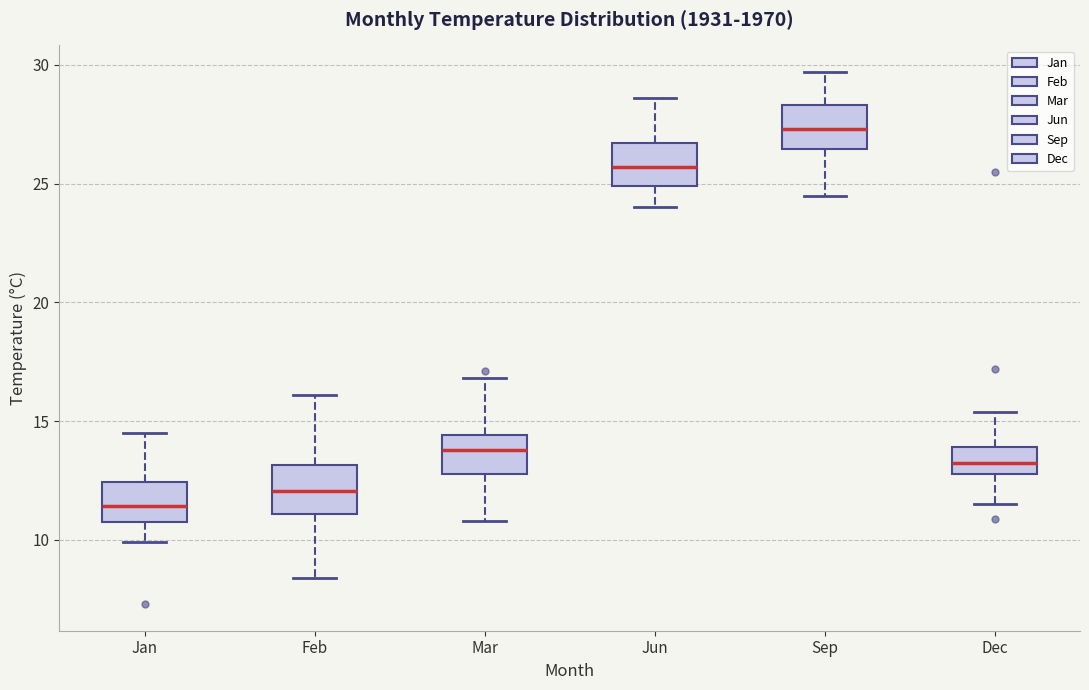

Which box's median line is the highest?

Sep